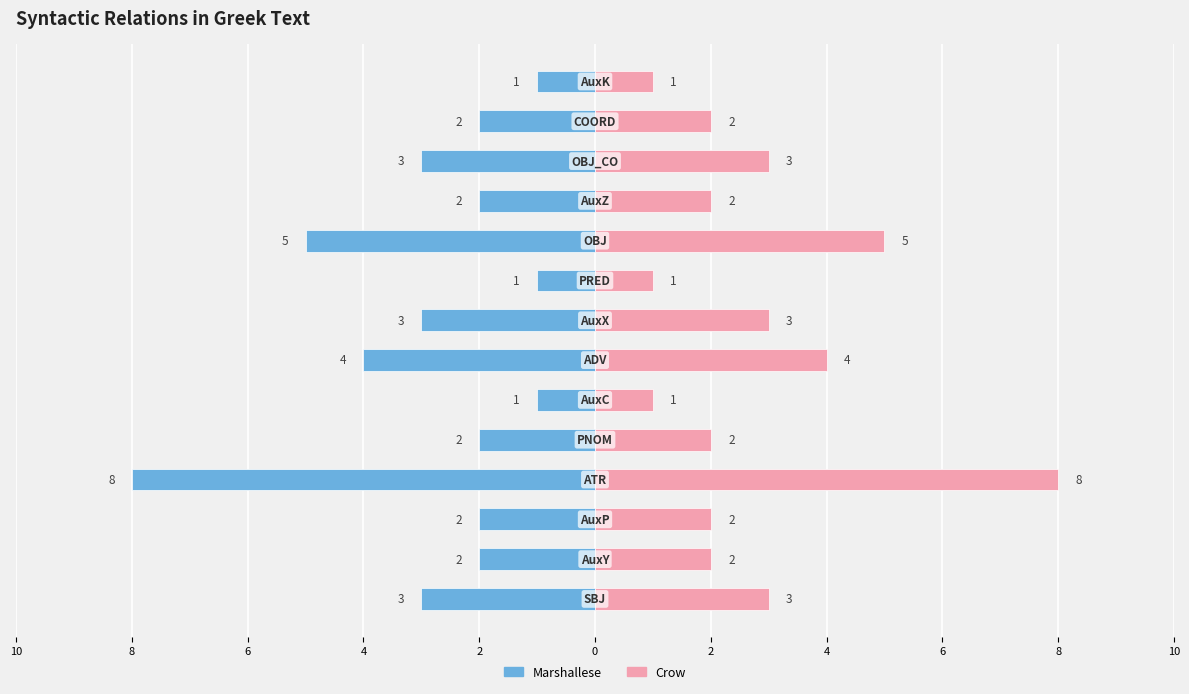

How many categories are shown in the chart?

14